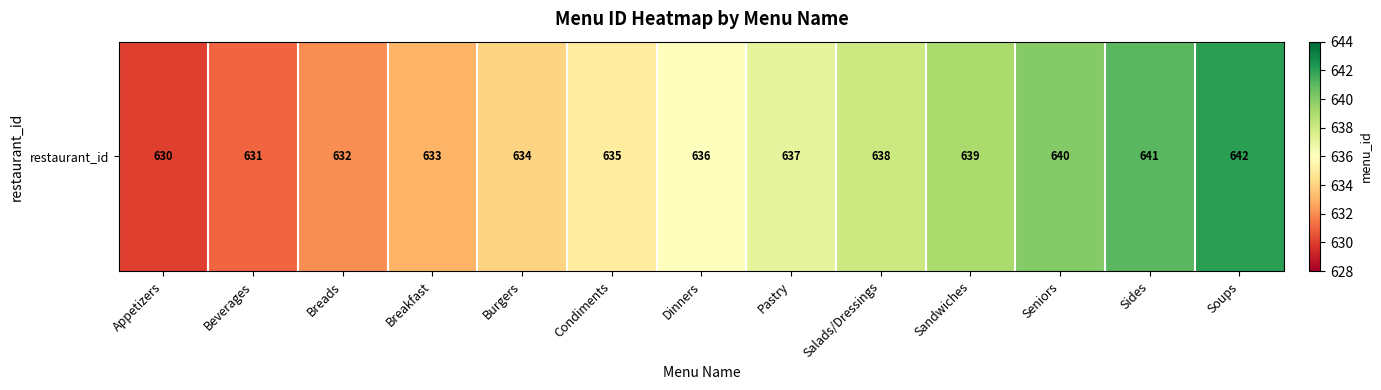

Which has a higher value, Sandwiches or Soups?

Soups